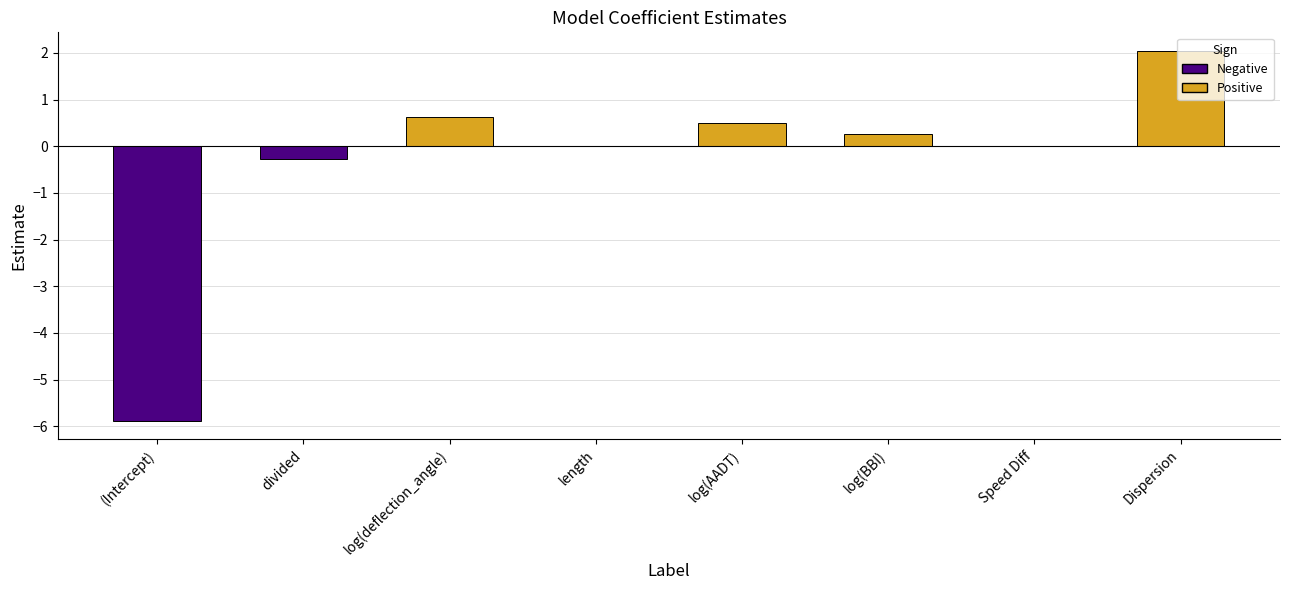

At which label is the value closest to -1?

divided